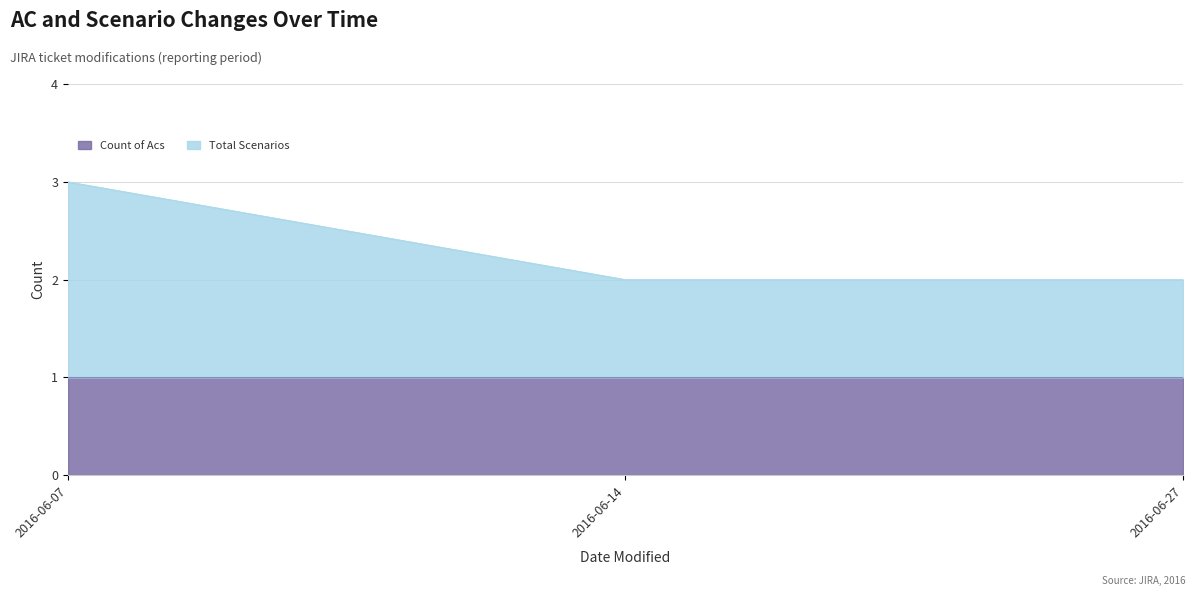

List the labels in order of value, largest first.

2016-06-07, 2016-06-14, 2016-06-27